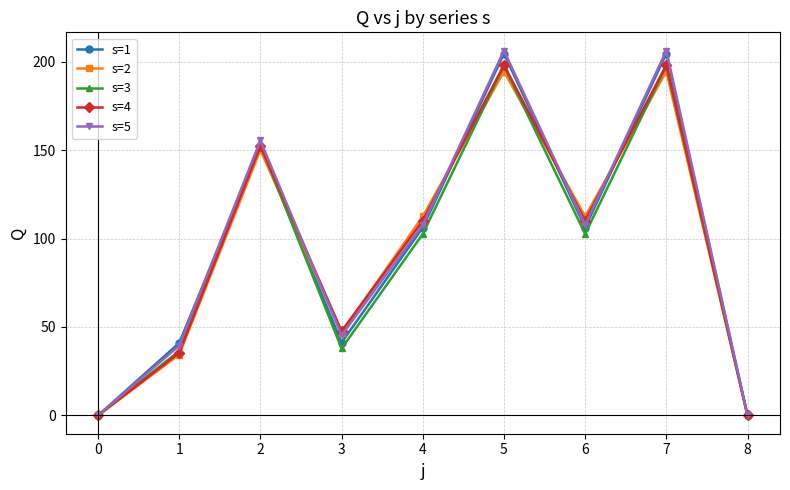

What is the highest value of the s=5 series?

206.2